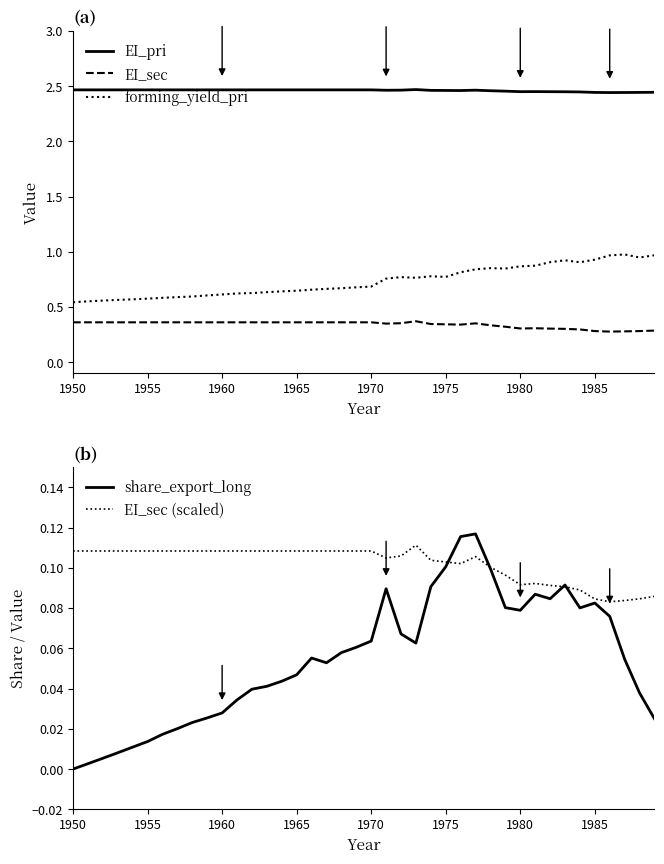

Which series has the widest spread of values?

forming_yield_pri